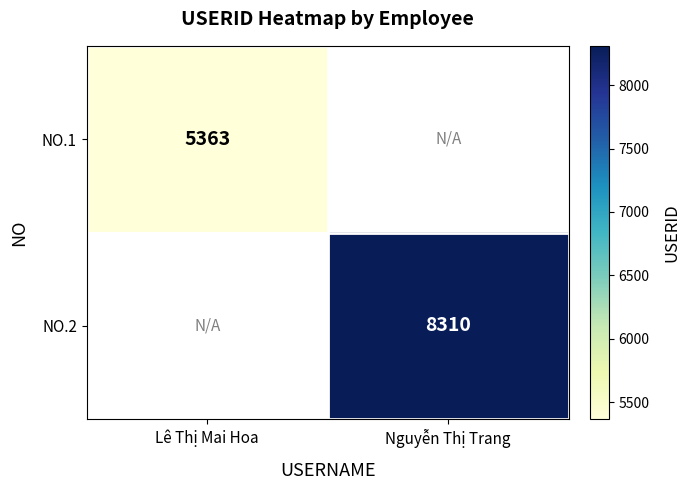

The NO.1 series shows 3157 at Lê Thị Mai Hoa. True or false?

False